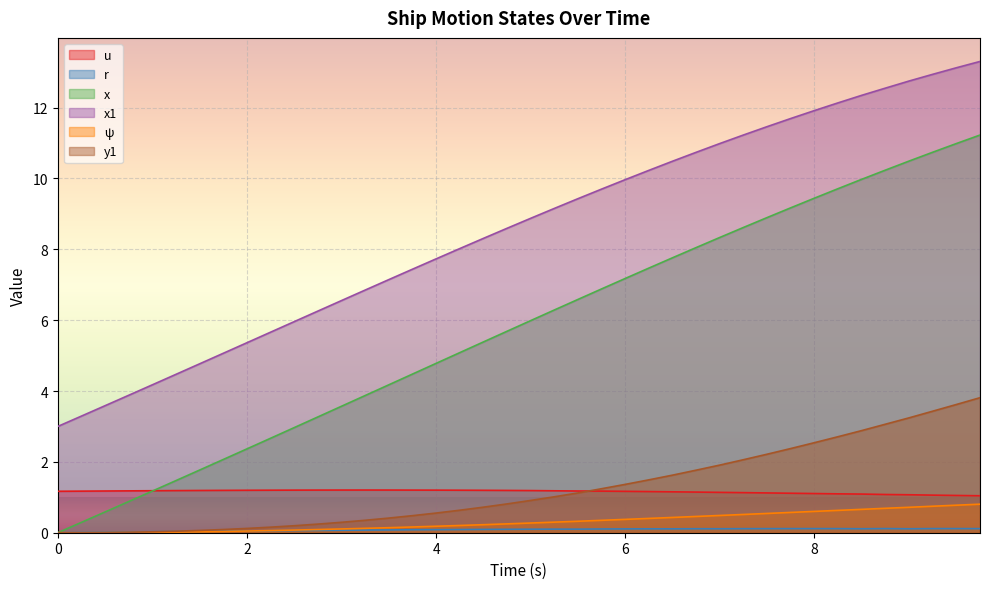

How many lines are shown in the chart?

6